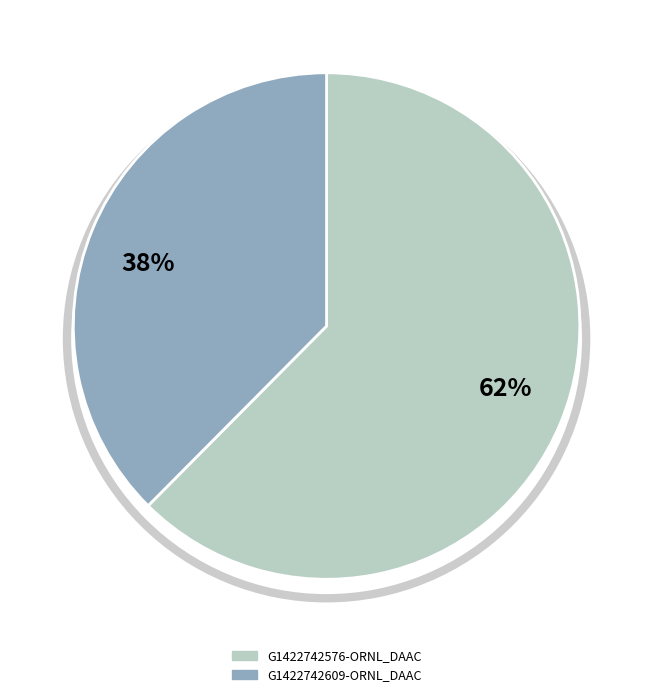

The G1422742609-ORNL_DAAC slice represents 38% of the pie. True or false?

True